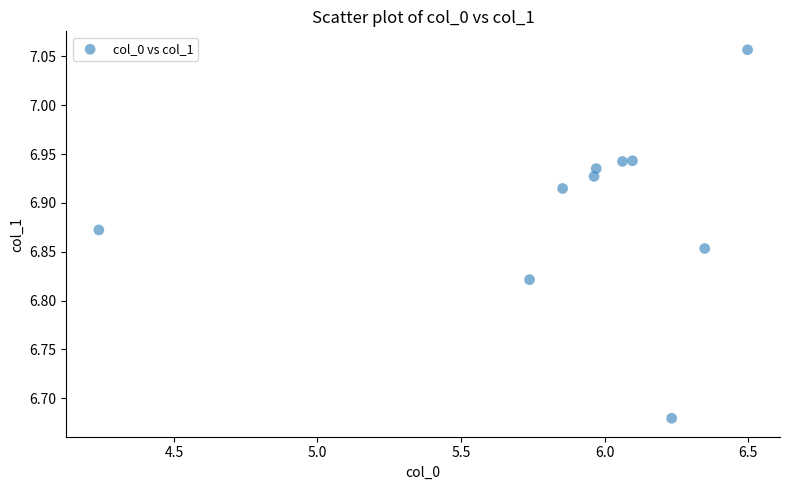

What is the range of X values (max minus min)?

2.3